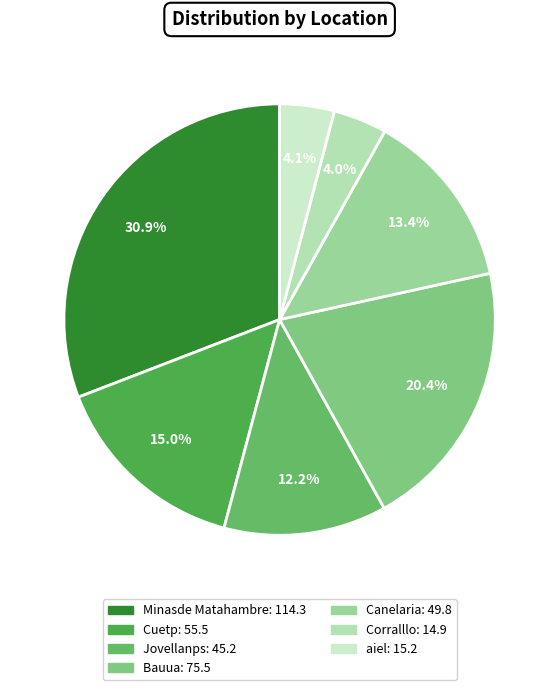

Count the number of slices in the pie.

7